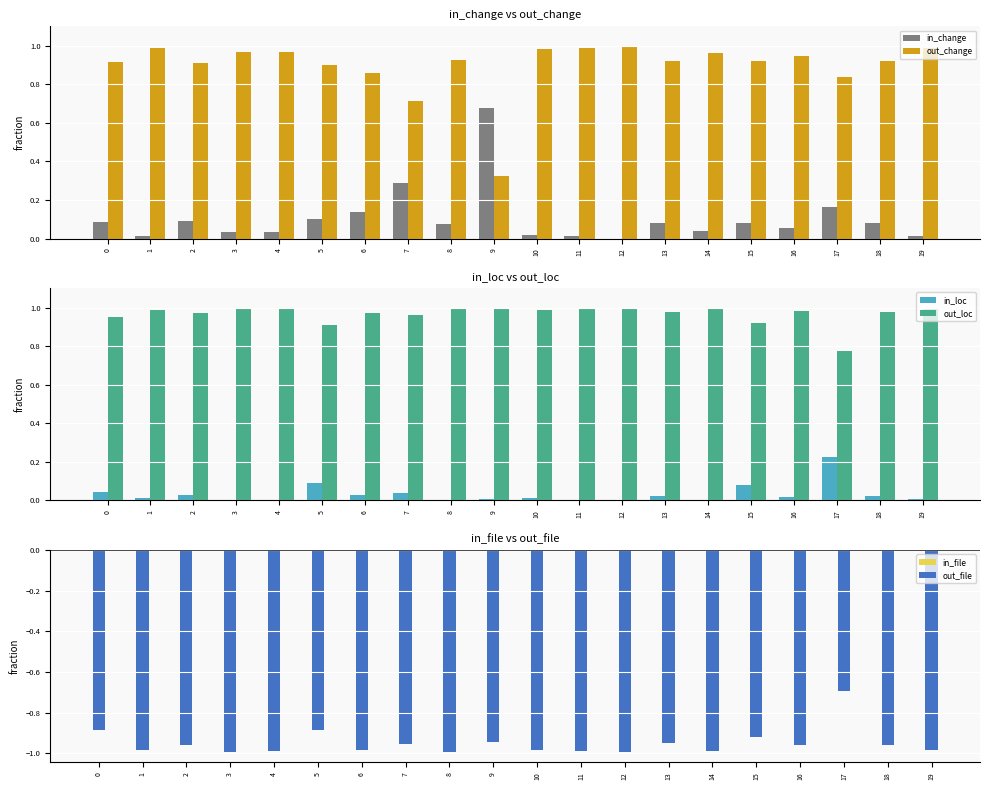

Is it true that in_change equals 0.1 at 15?

True